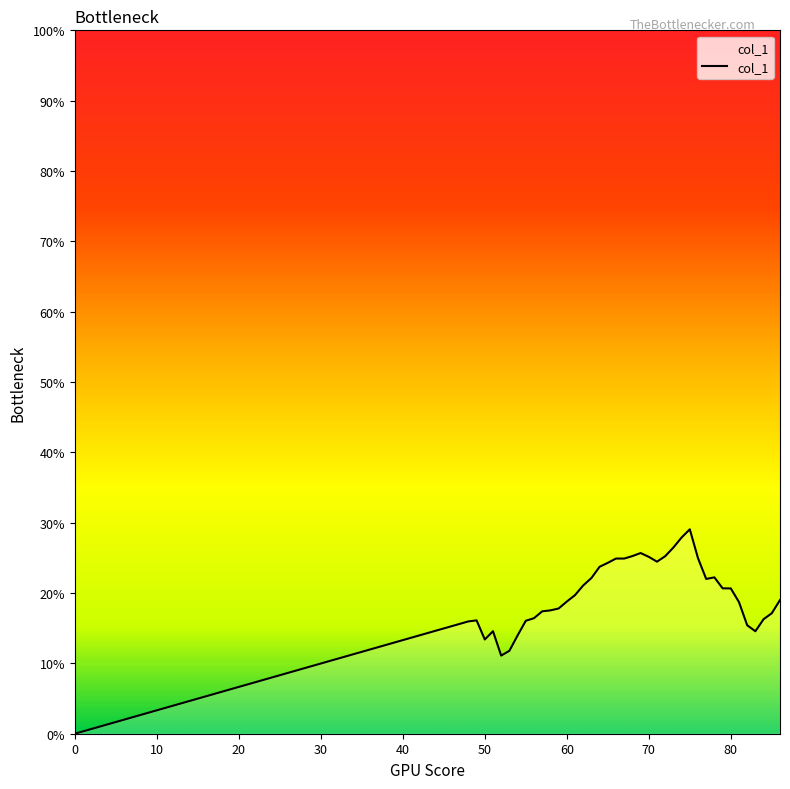

Does the chart display data point markers on the line(s)?

No